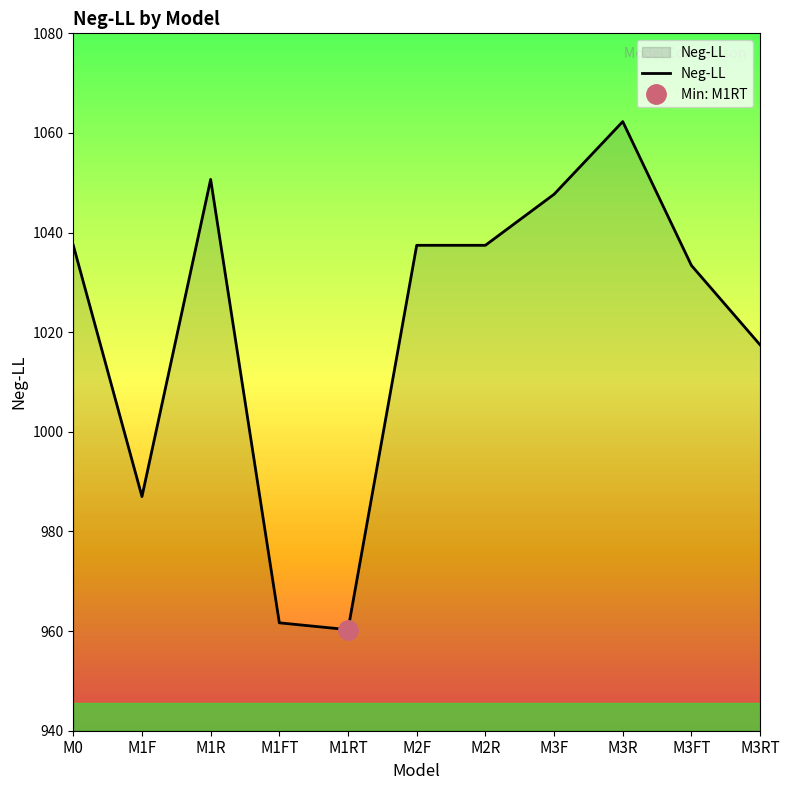

Is it true that the value at M0 is 653.6?

False